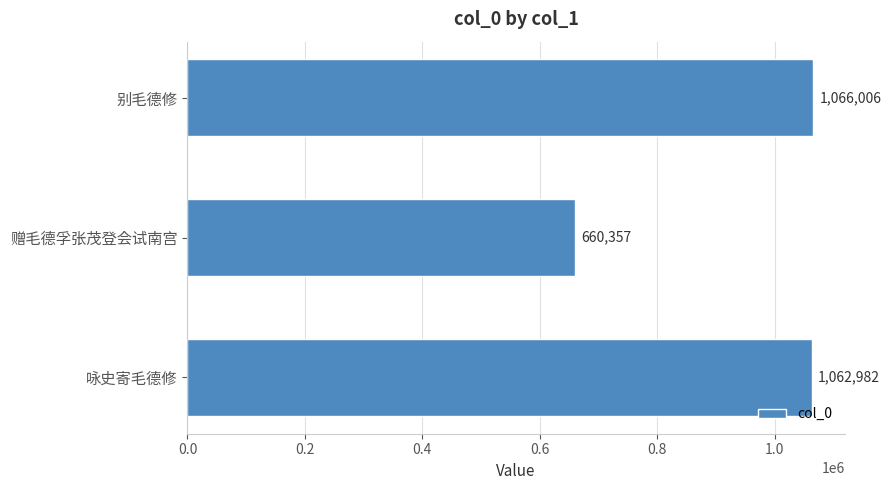

How many categories are shown in the chart?

3